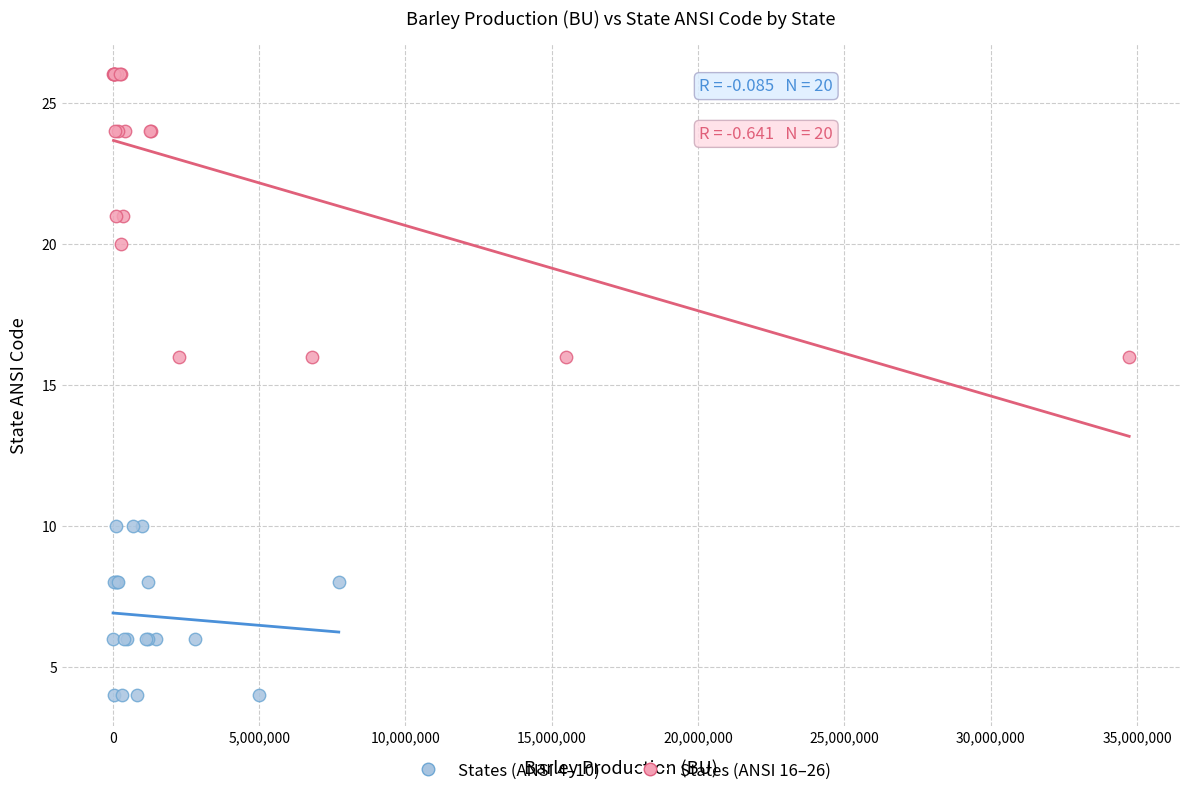

Which series has the largest Y range (max minus min)?

States (ANSI 16–26)